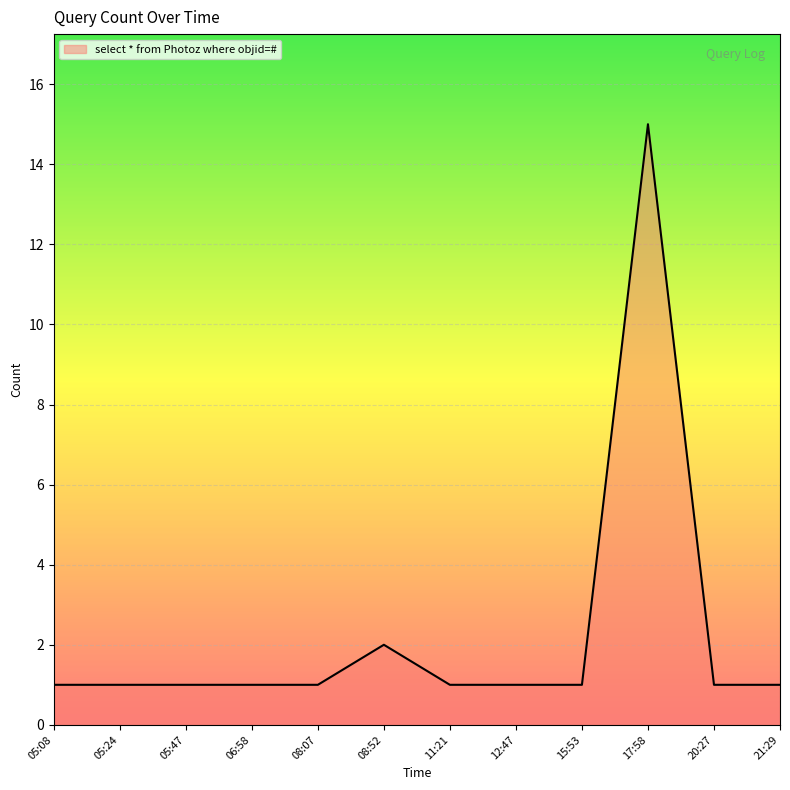

What is the ratio of the value at 06:58 to the value at 11:21?

1.0